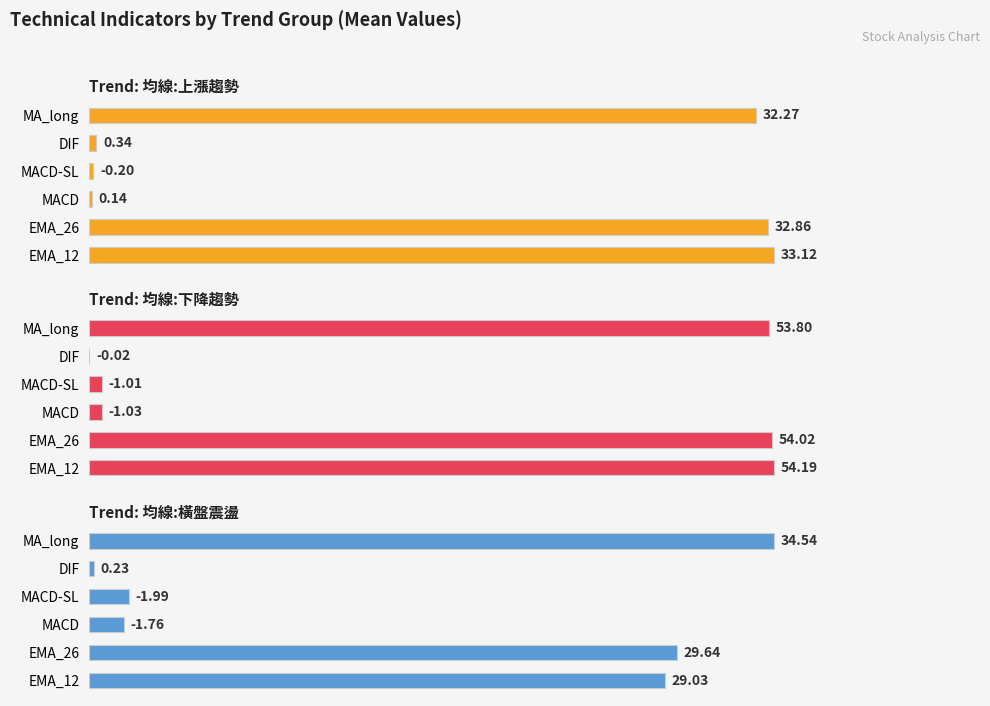

Between MACD-SL and MA_long, which series saw the biggest shift?

均線:下降趨勢